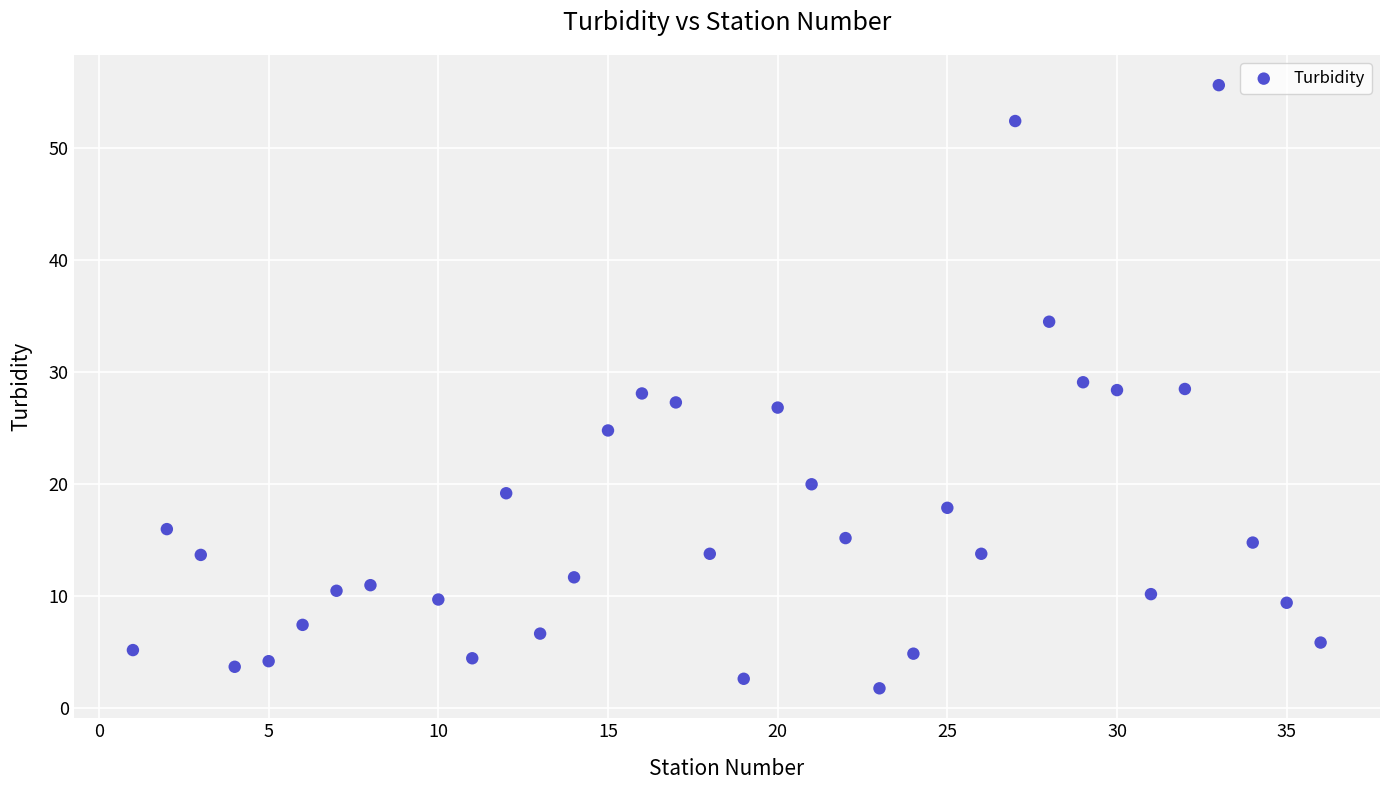

What is the range of X values (max minus min)?

35.0